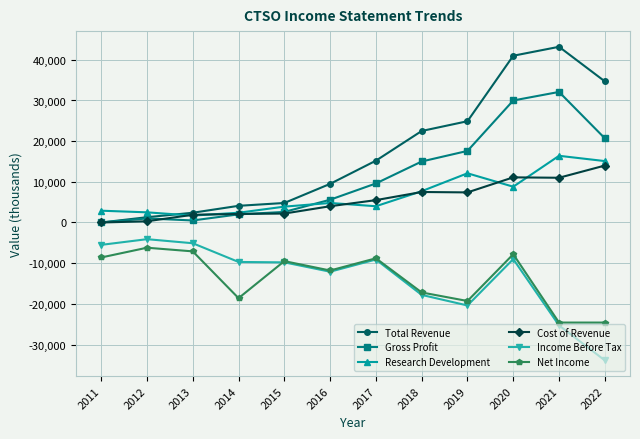

Which series has the widest spread of values?

Total Revenue